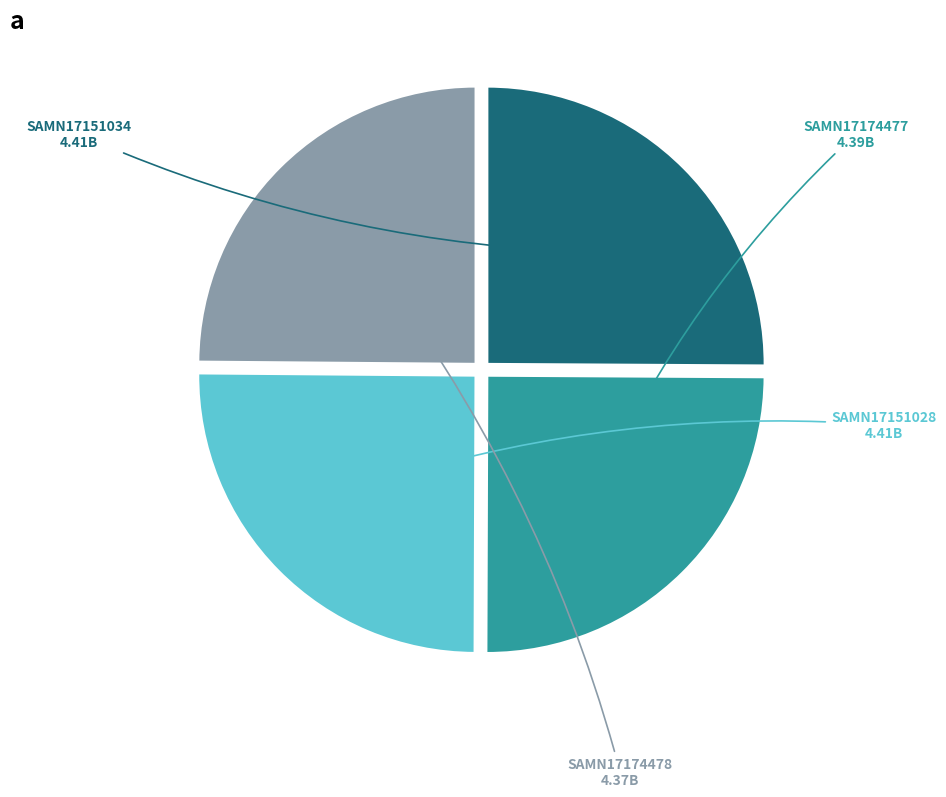

Is it true that SAMN17174477 is 25% of the pie?

True